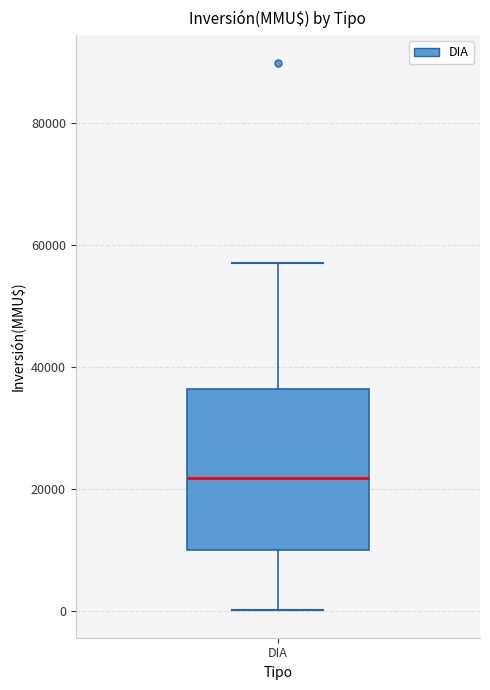

Read this box plot against the y-axis: the position of the median line, the range covered by the box, and the ends of both whiskers. The values are not printed on the chart, so give them approximately, as read against the axis.

median 22000, box 10000 to 36000, whiskers 0 to 58000